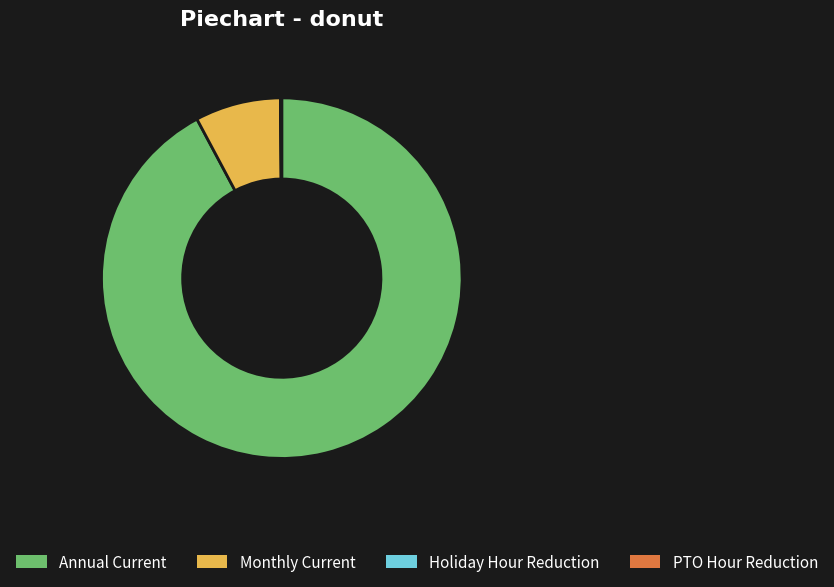

Is it true that Annual Current is 92% of the pie?

True